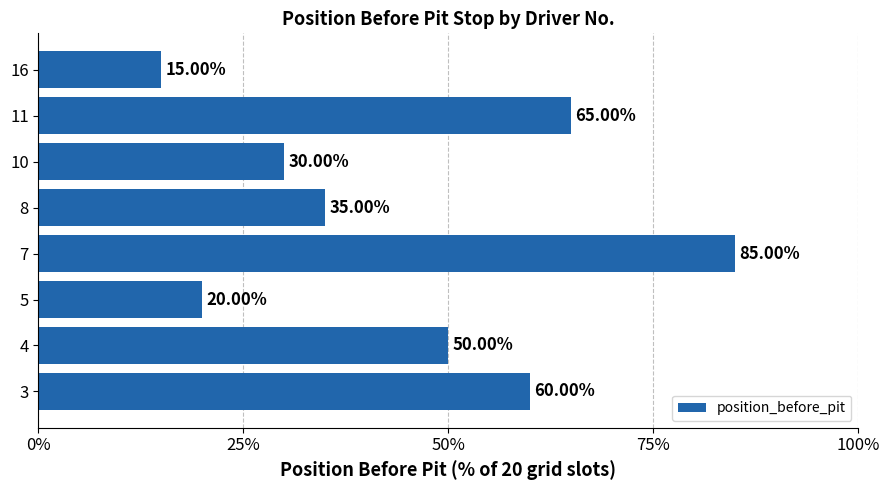

Are the bars horizontal?

Yes